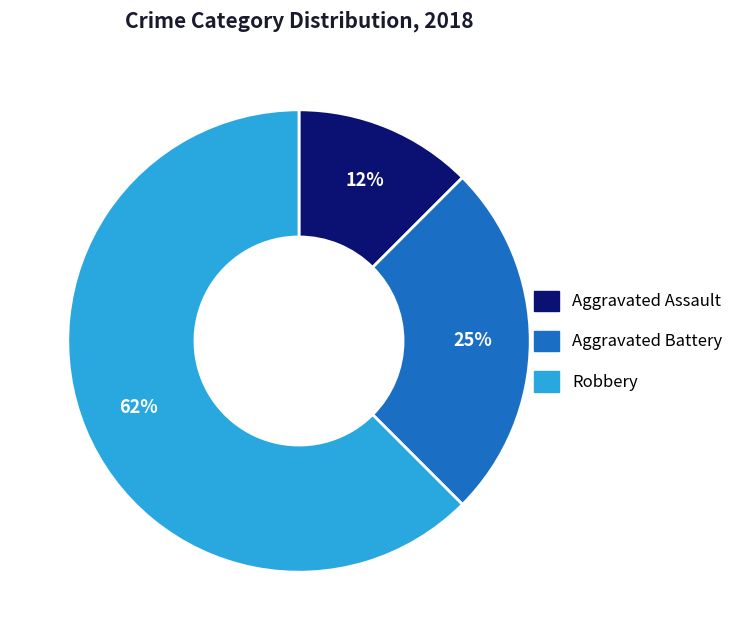

Is the sum of Aggravated Assault and Aggravated Battery greater than half?

No